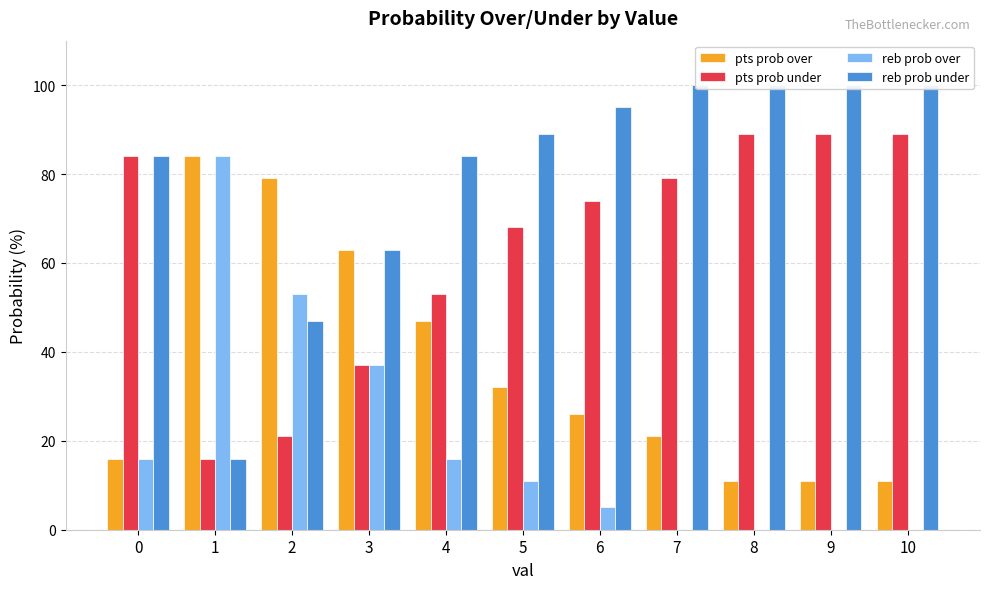

Between 3 and 10, which is larger?

3